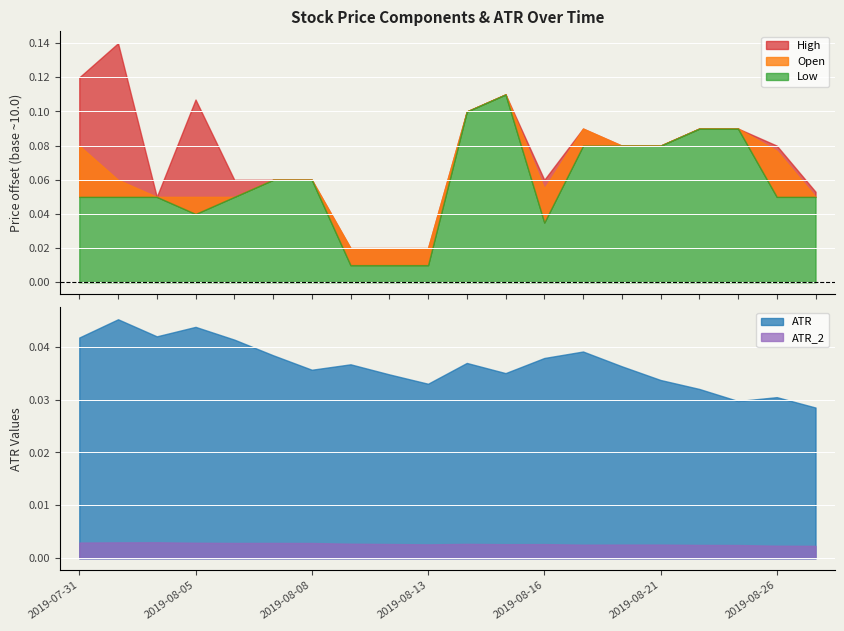

What is the label of the 11th point from the right?

2019-08-13